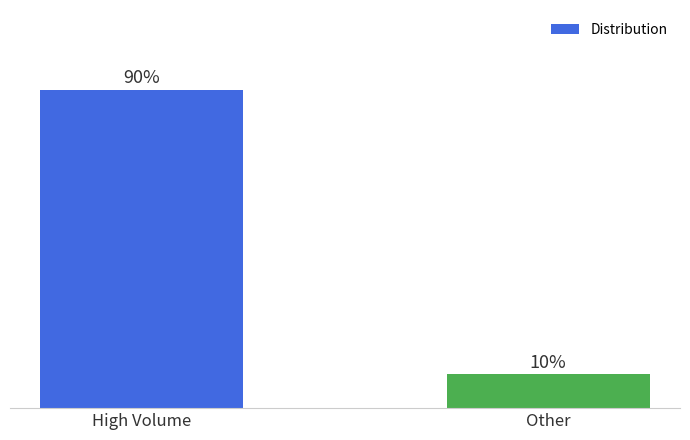

What is the label of the 1st bar from the right?

Other